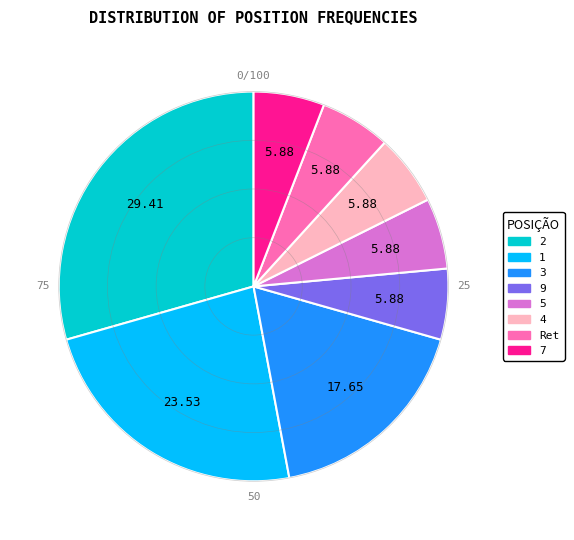

The 4 slice represents 20% of the pie. True or false?

False